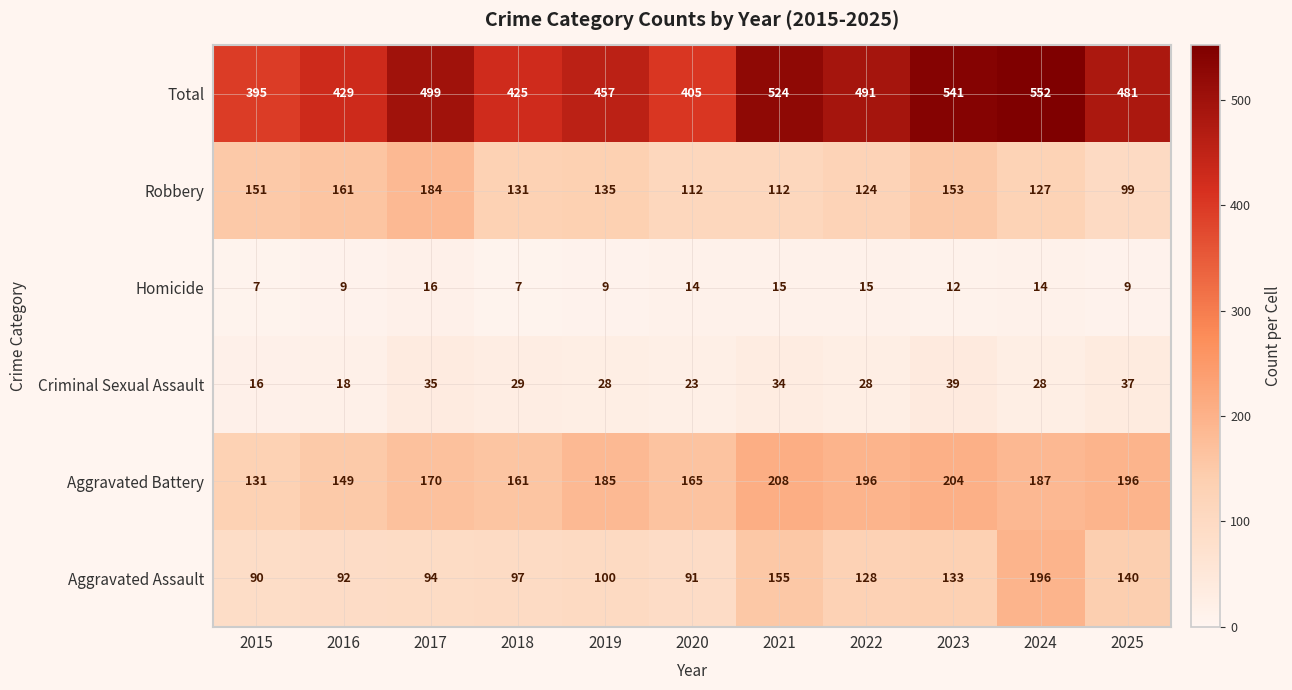

The value of Homicide at 2019 is 9. True or false?

True